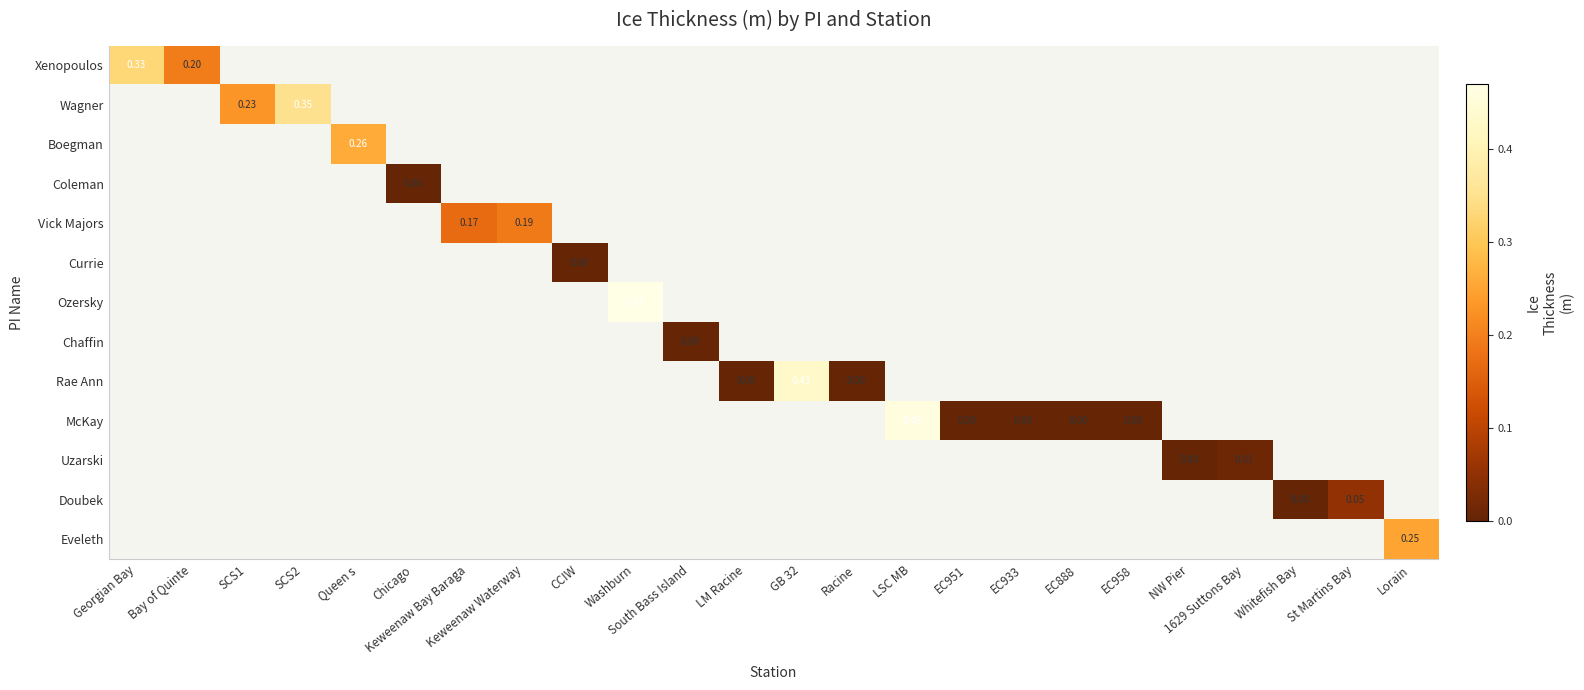

Which category has the lowest value across all series?

Chicago